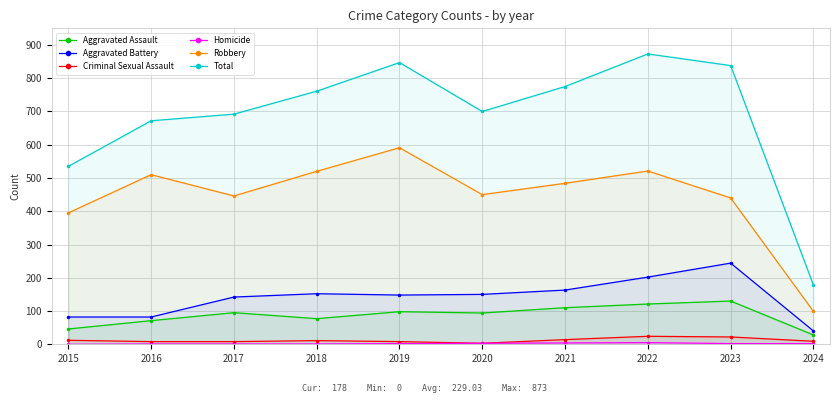

How many interior local peaks does the Aggravated Battery series have?

2